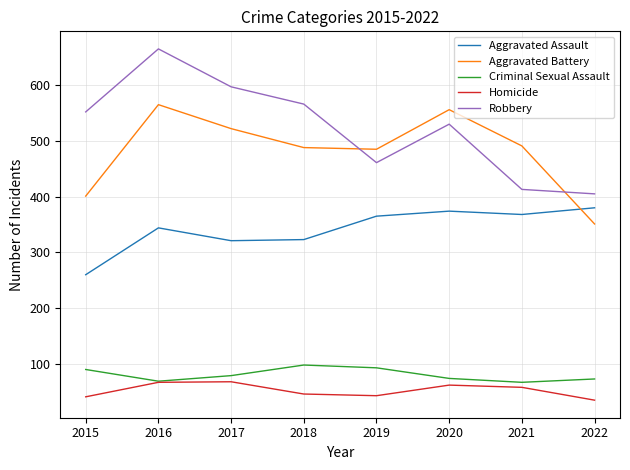

Which label corresponds to the largest value in the chart?

2016